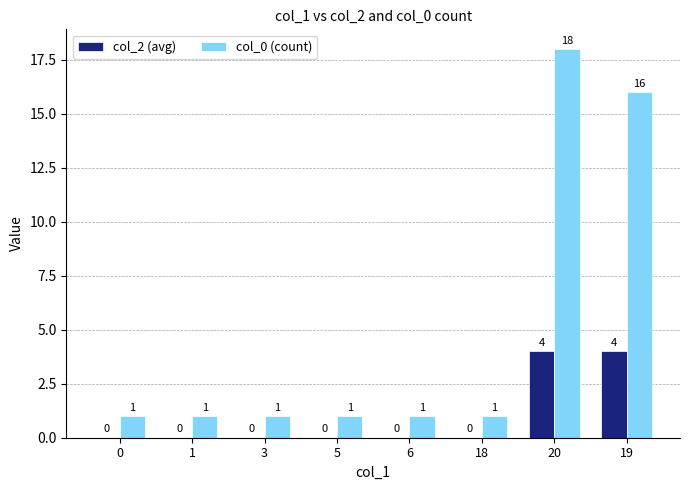

What is the sum of all col_2 (avg) values?

8